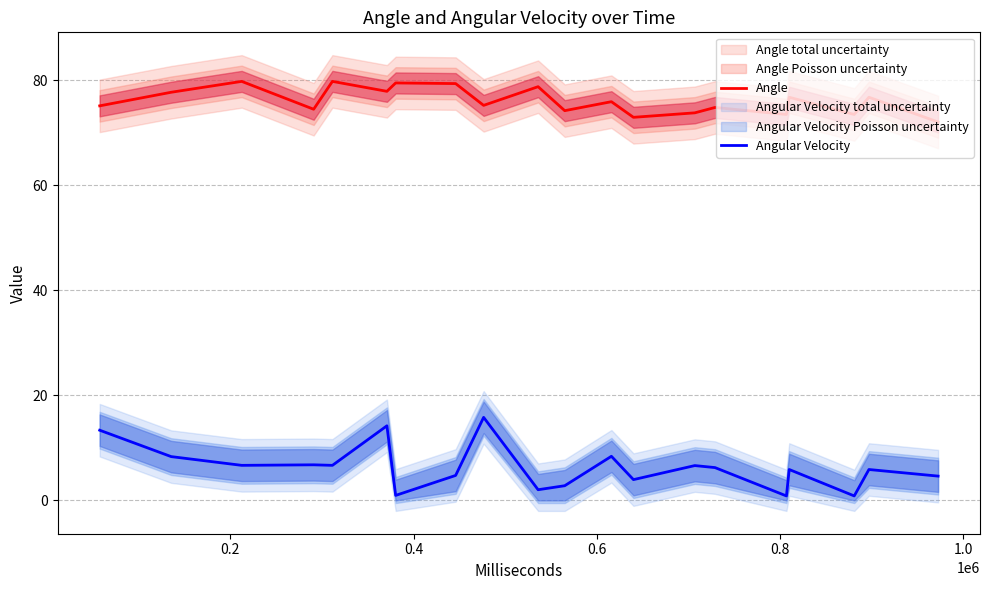

True or false: Angle and Angular Velocity intersect in this chart.

False